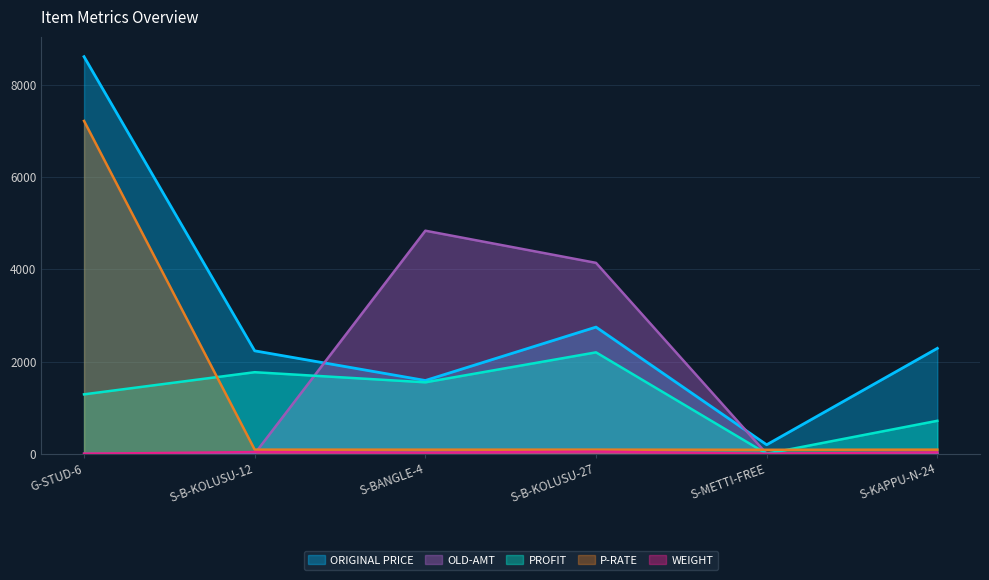

True or false: OLD-AMT has more than 1 points higher than both neighbors.

False